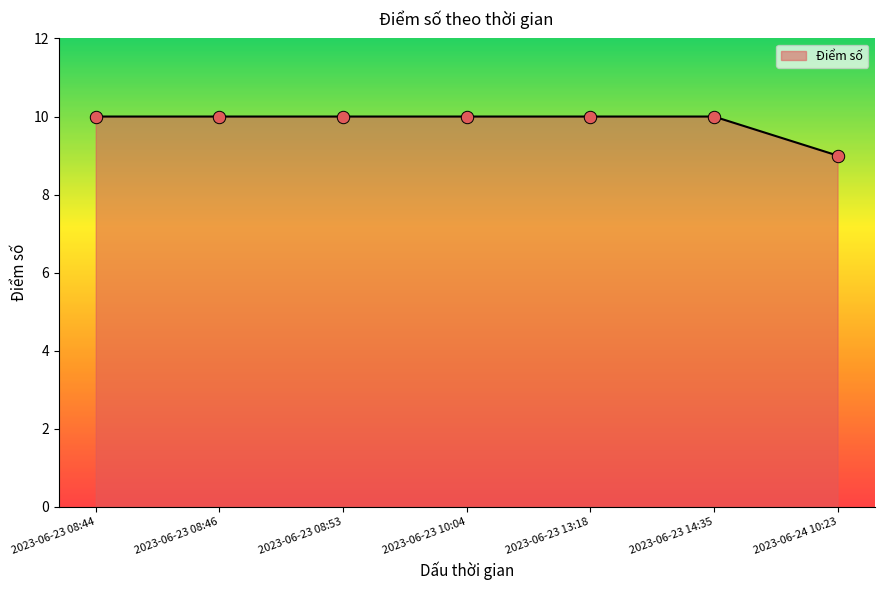

What is the ratio of the value at 2023-06-23 13:18 to the value at 2023-06-24 10:23?

1.1